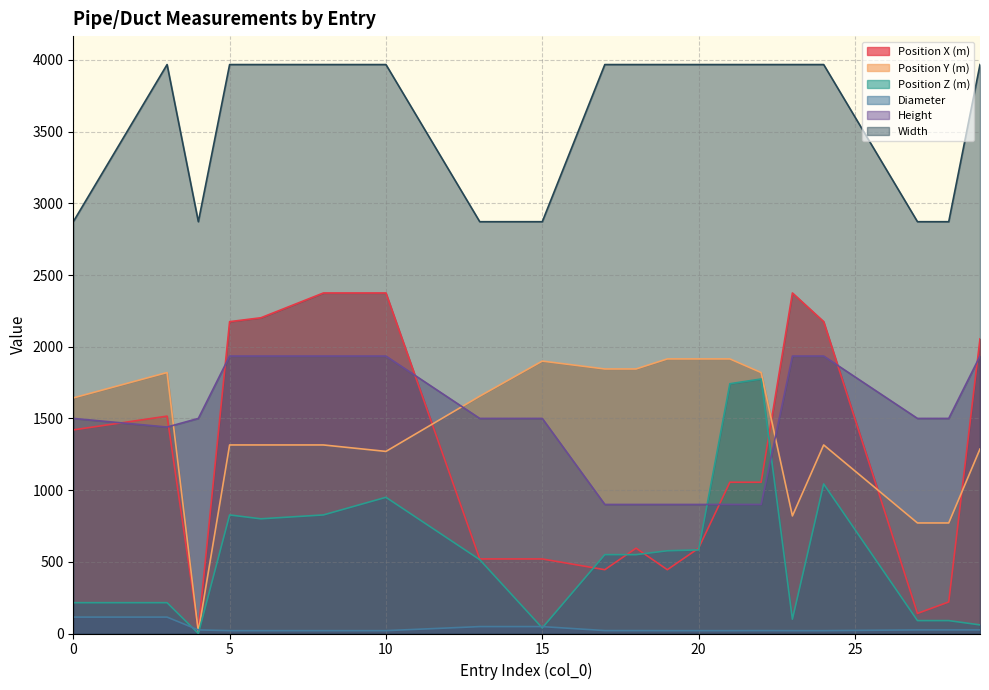

What is the value of the Position Z (m) point at the 15th from the left?

1775.0